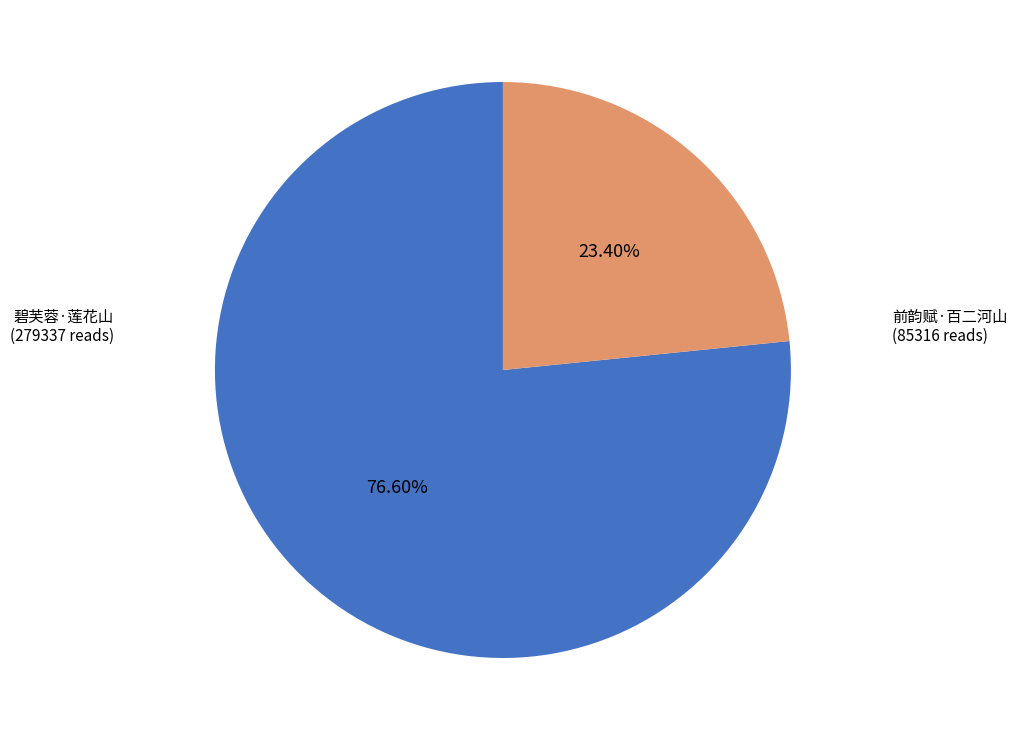

Does any single category account for the majority?

Yes